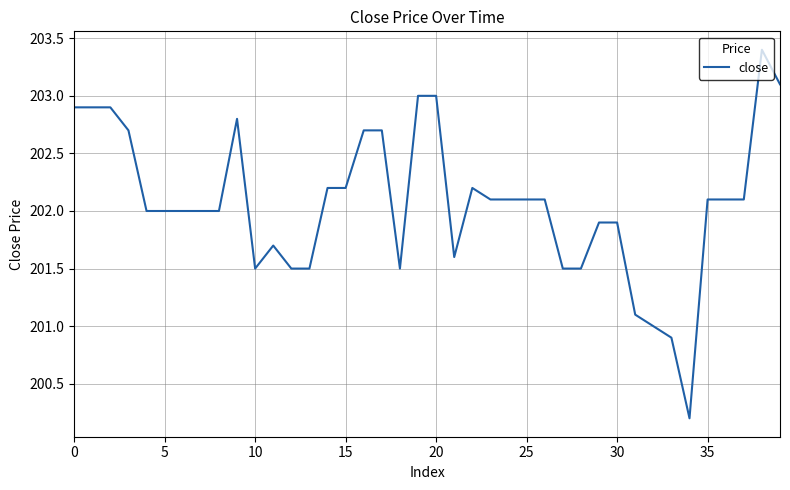

What is the smallest value displayed?

200.2